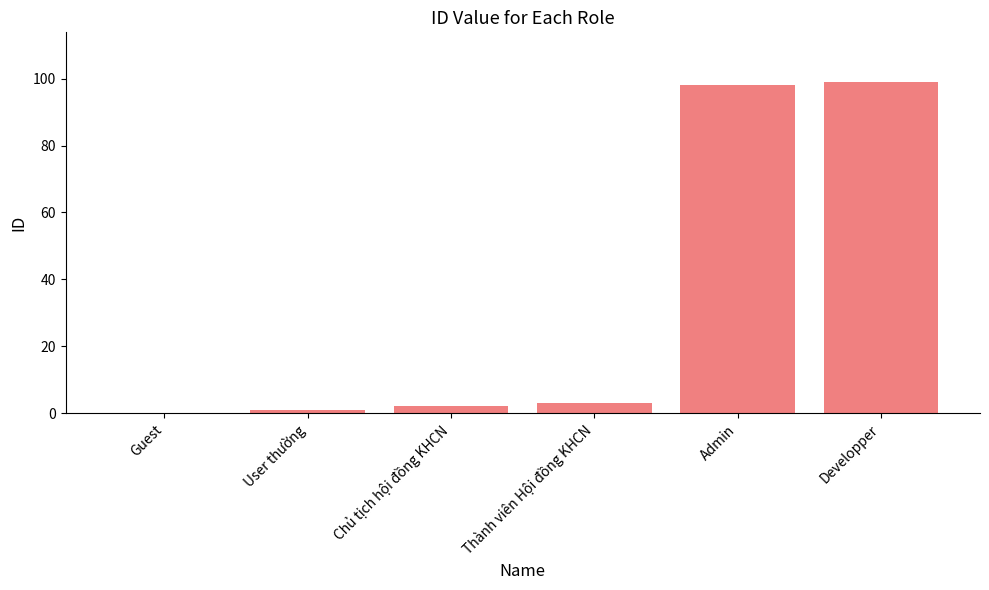

Is it true that the value at Thành viên Hội đồng KHCN is 3?

True